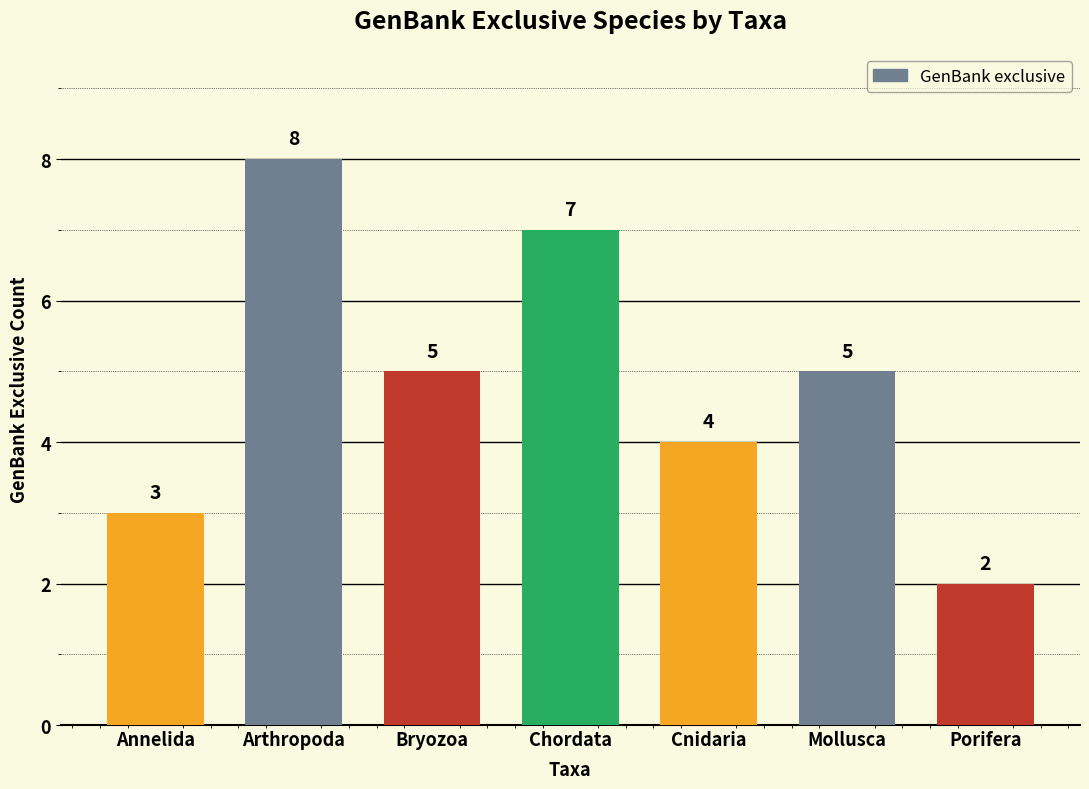

Which category has the highest value across all series?

Arthropoda